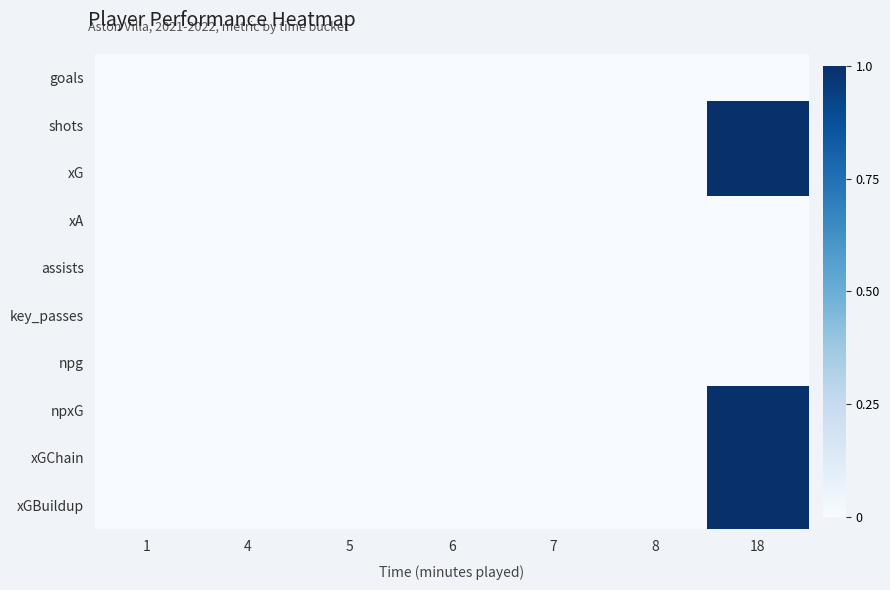

Which series has the largest total across all categories?

shots